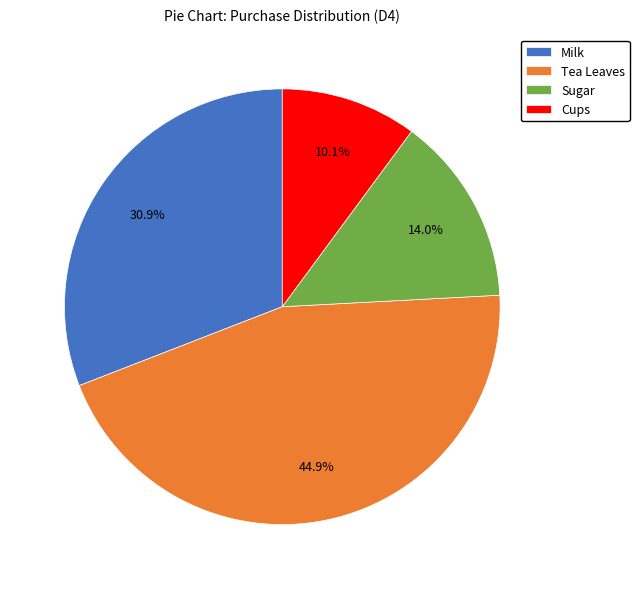

Is the sum of Tea Leaves and Cups greater than half?

Yes